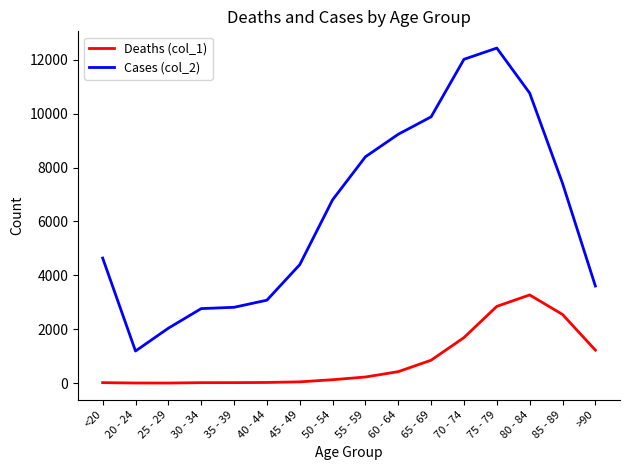

Does the chart have visible grid lines?

No